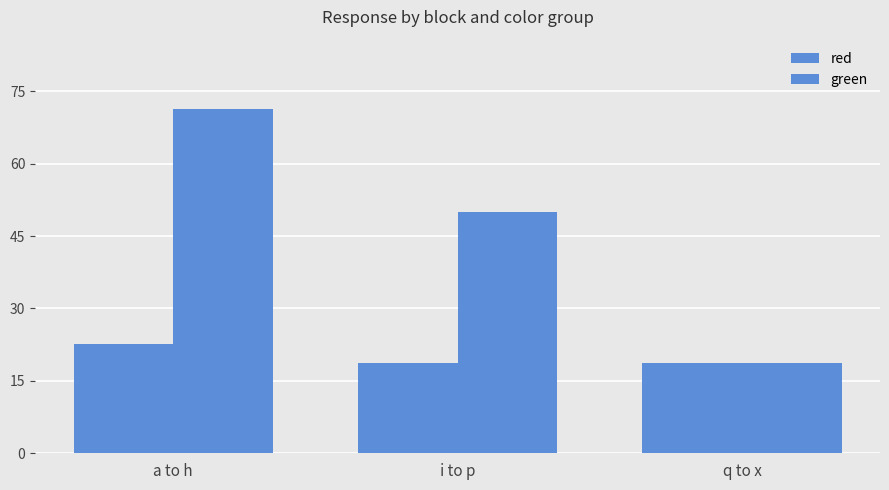

How many data points does each series have?

3